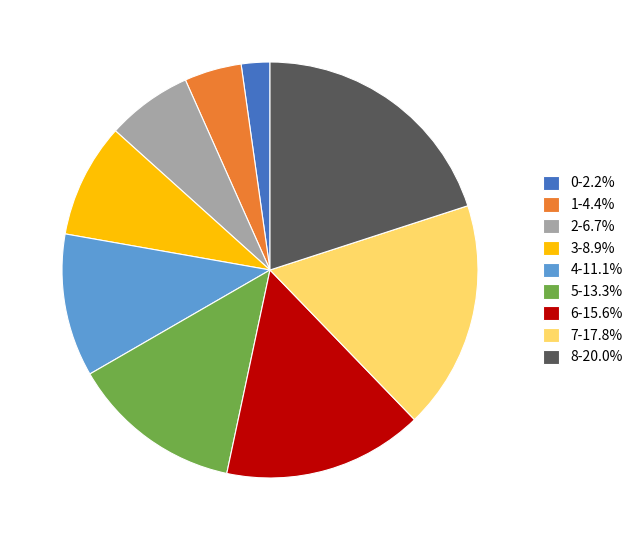

The 4 slice represents 1% of the pie. True or false?

False